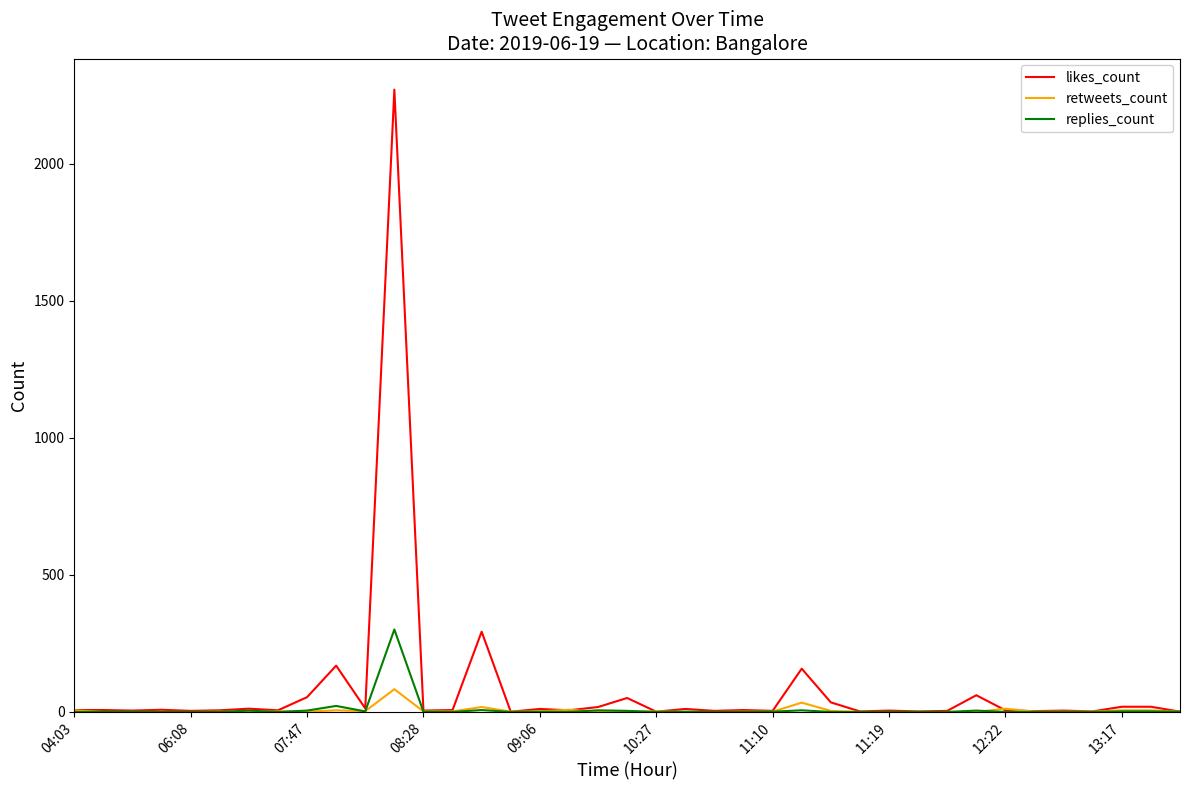

What is the maximum value shown in the chart?

2271